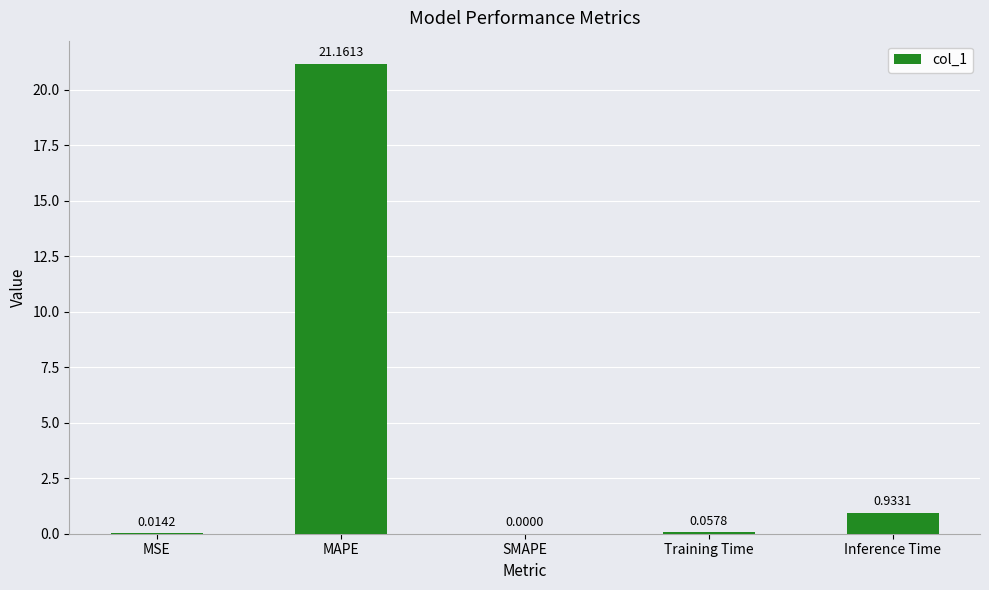

What is the sum of the values at MAPE and SMAPE?

21.2